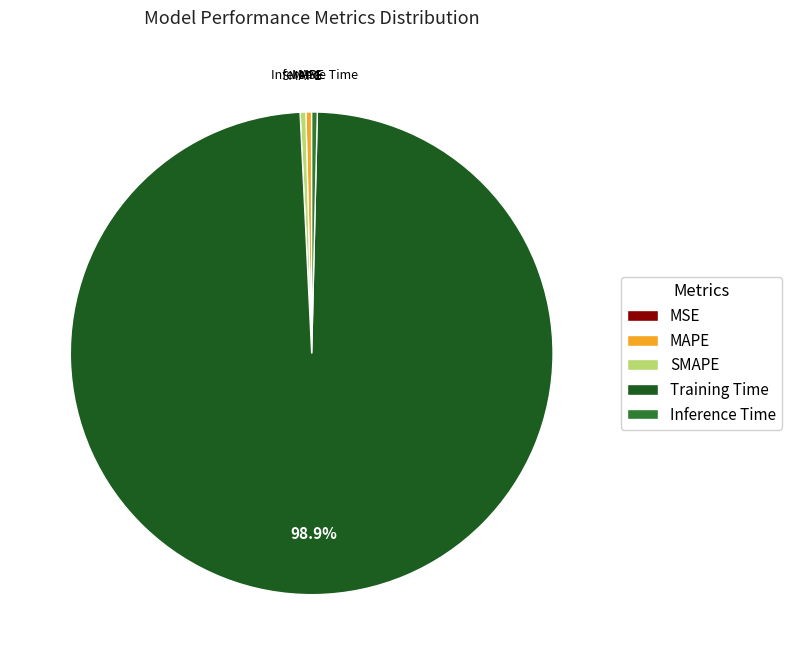

To the nearest percent, what is the difference between the MAPE and Training Time slice percentages?

98%